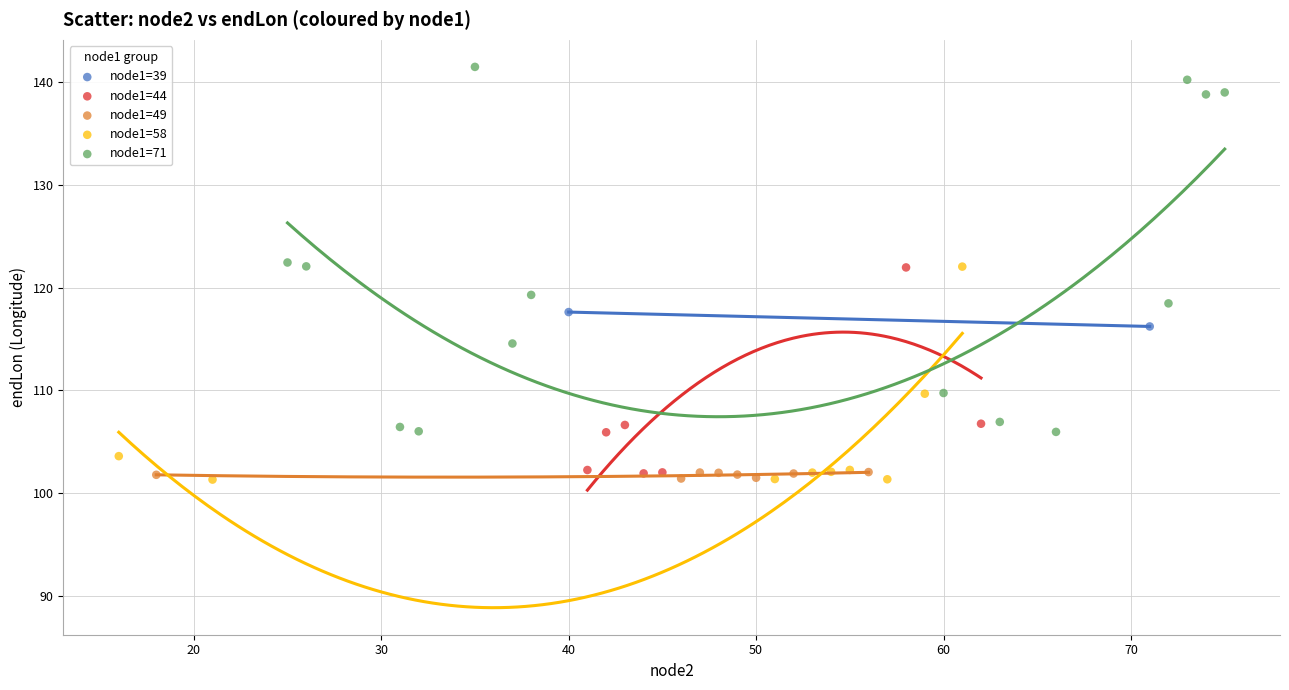

What are all the series names shown in the legend?

node1=39, node1=44, node1=49, node1=58, node1=71